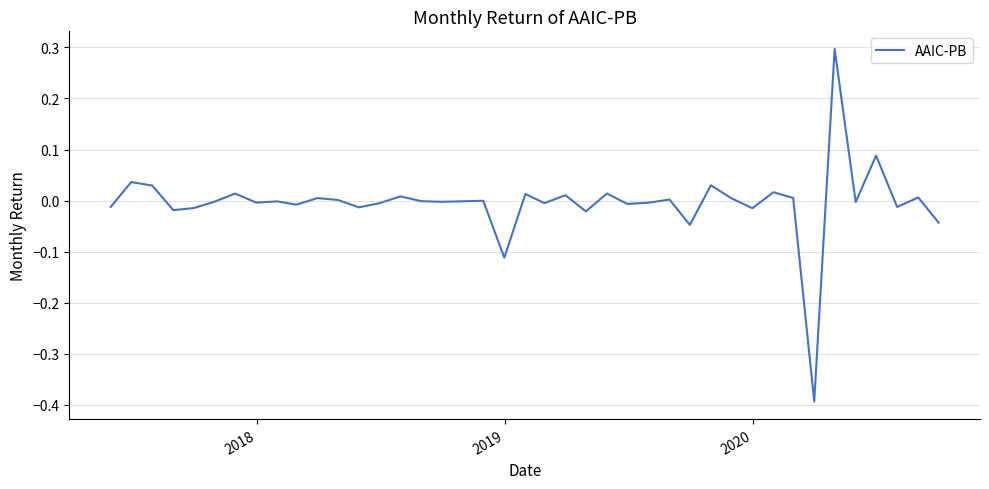

What is the greatest value displayed?

0.3